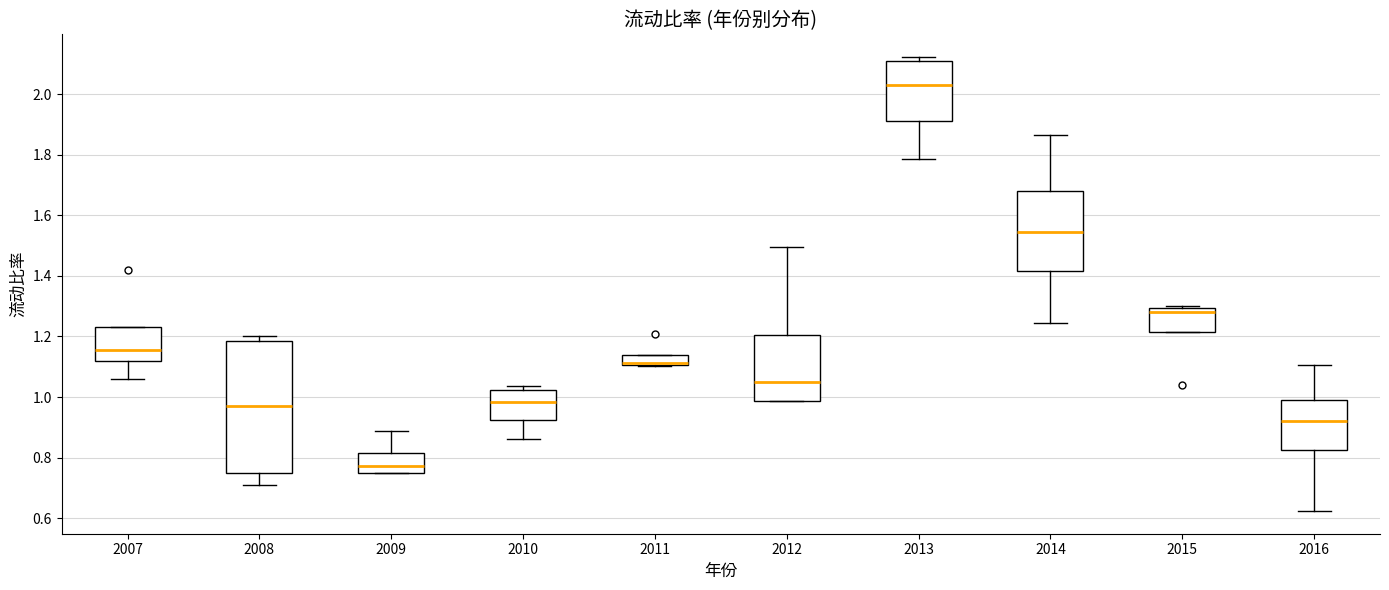

Which box is the tallest, from its lower edge to its upper edge?

2008